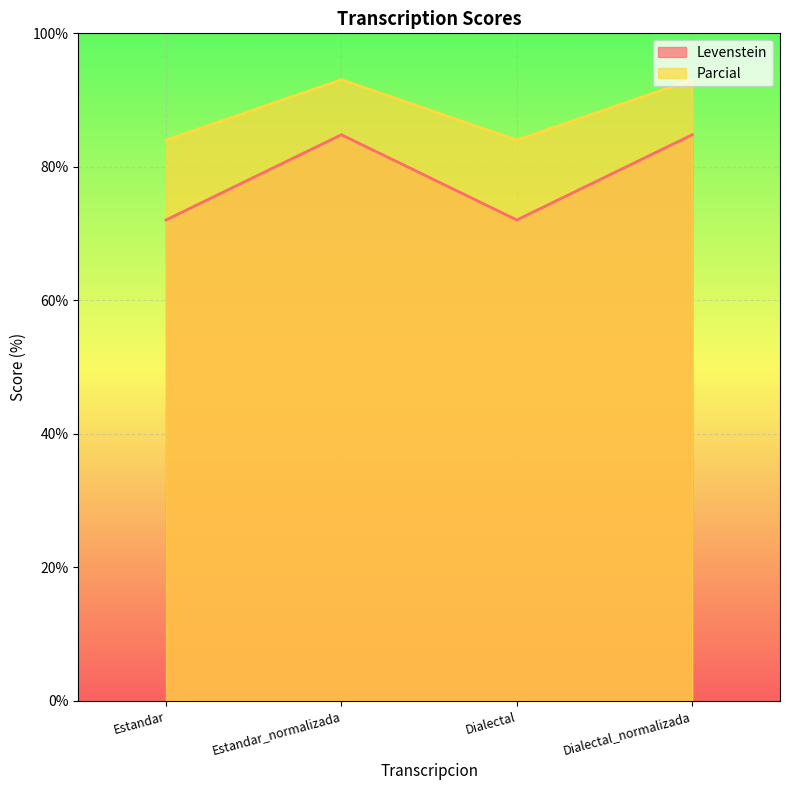

True or false: Parcial and Levenstein intersect in this chart.

False